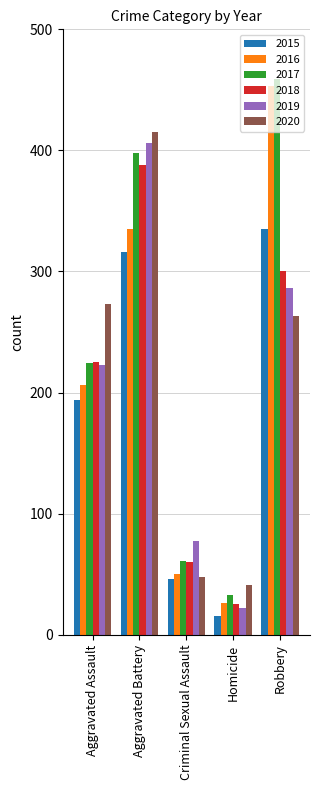

Which series has the largest range (max minus min)?

2016